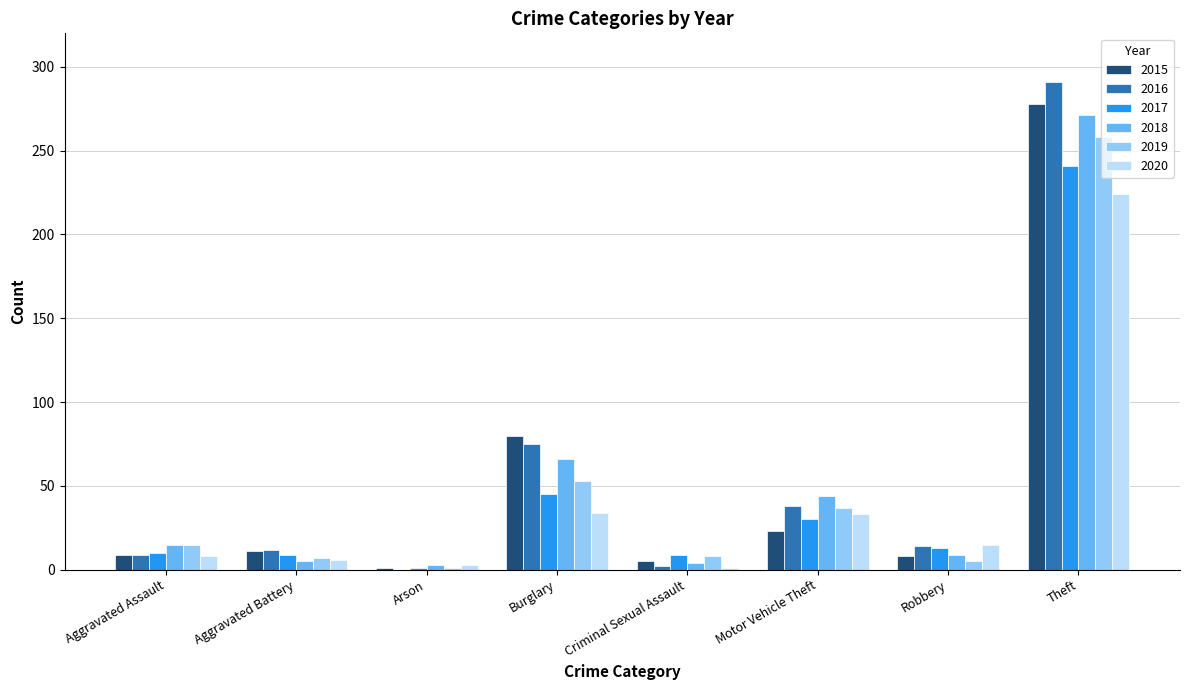

Between Aggravated Battery and Robbery, which series saw the biggest shift?

2020